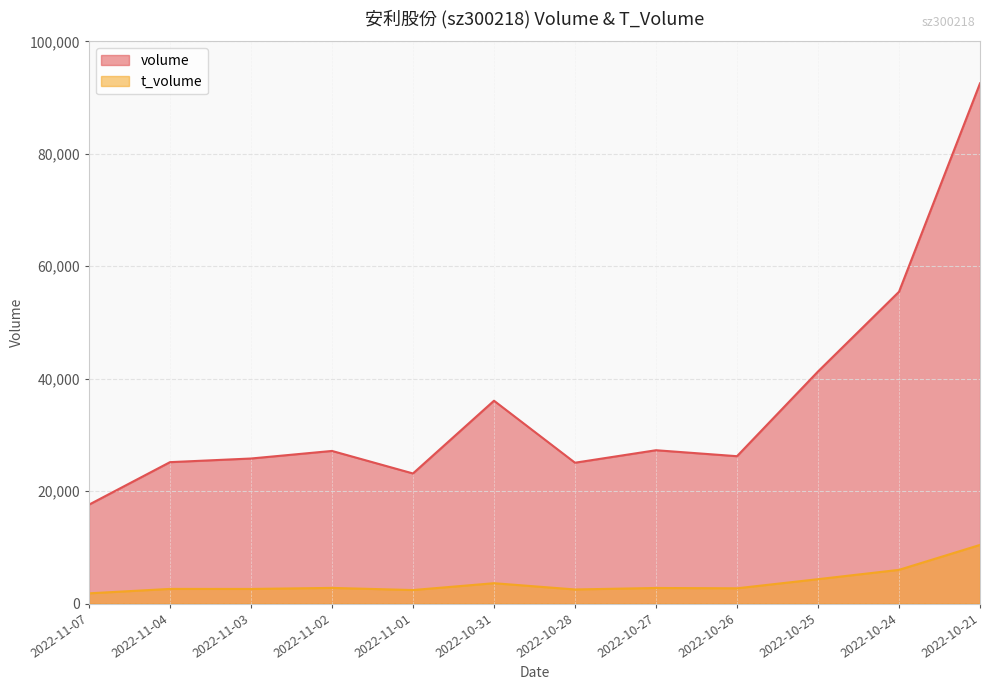

Which series has the largest total across all categories?

volume